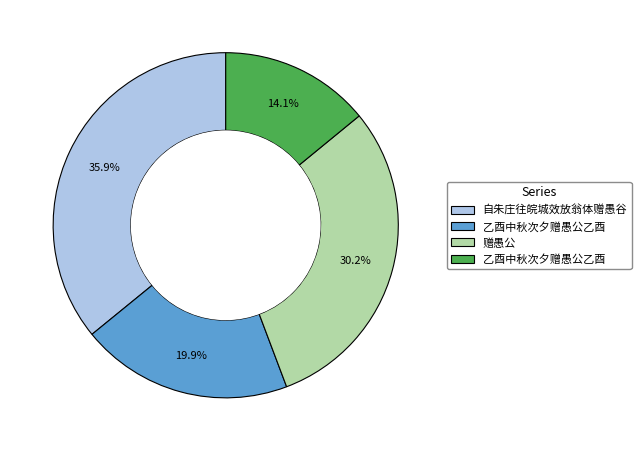

How many slices are in this pie chart?

4